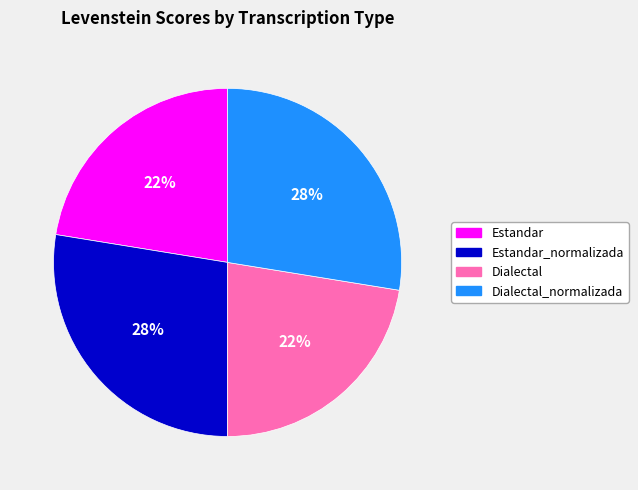

To the nearest percent, what percentage of the pie is Estandar_normalizada?

28%